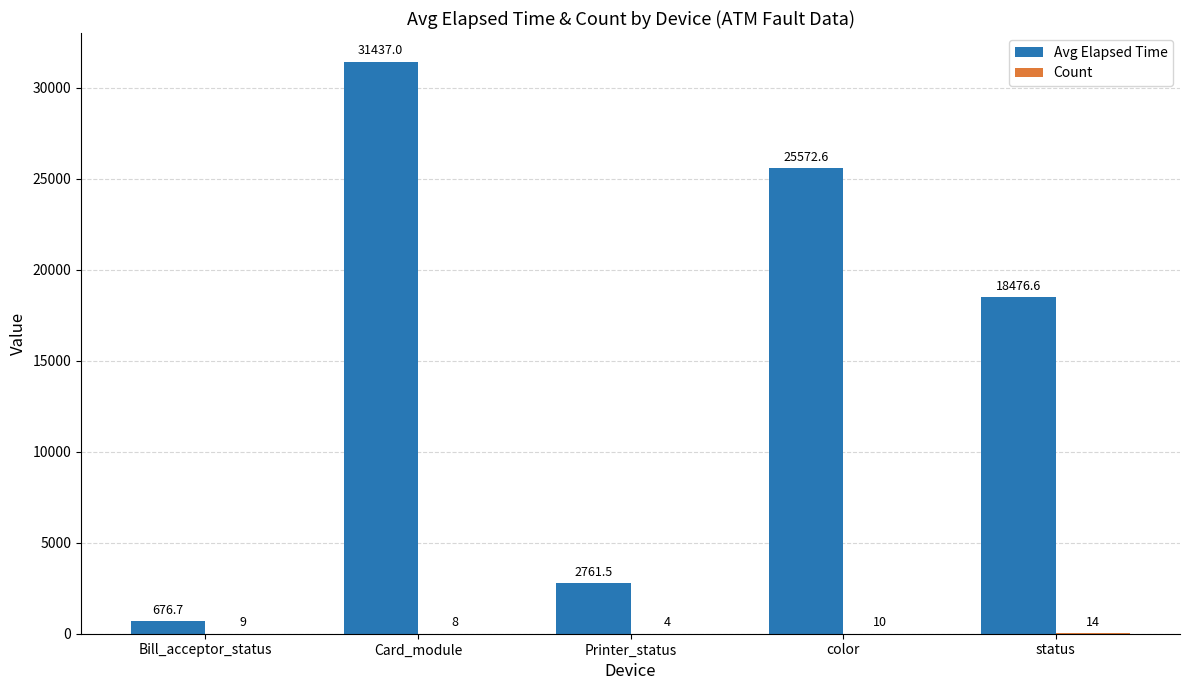

At which category does the chart reach its peak across all series?

Card_module